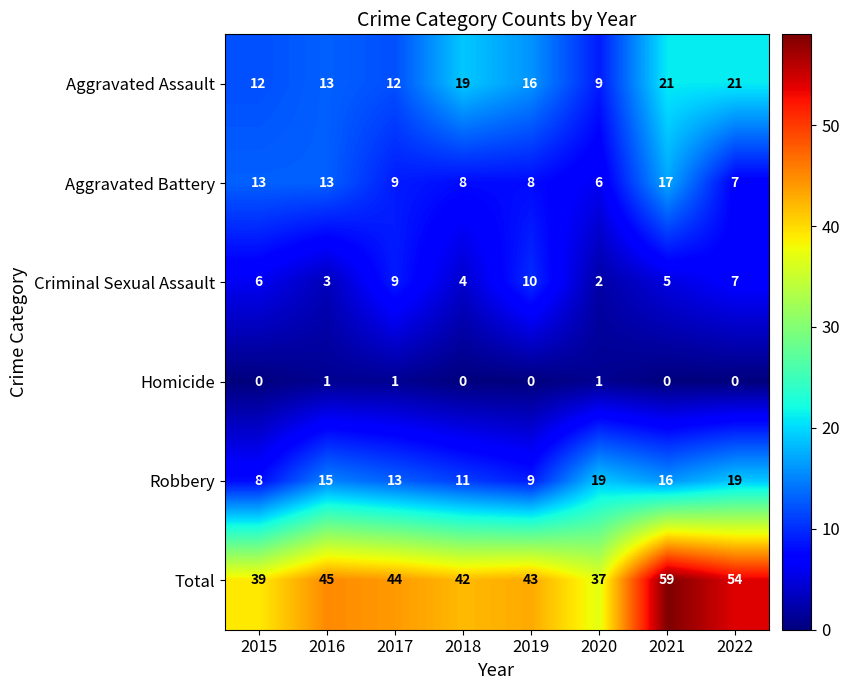

The value of Total at 2018 is 42. True or false?

True